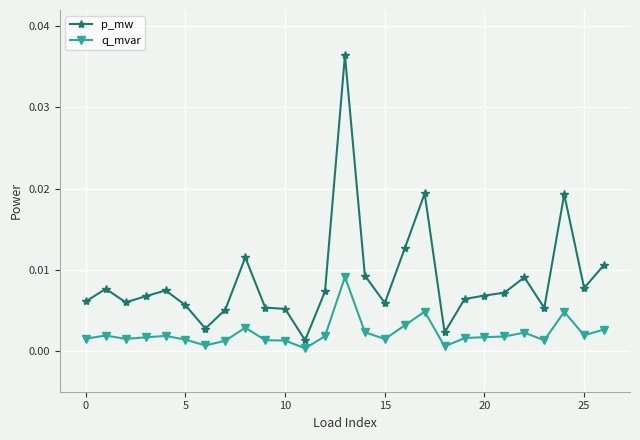

True or false: q_mvar and p_mw intersect in this chart.

False